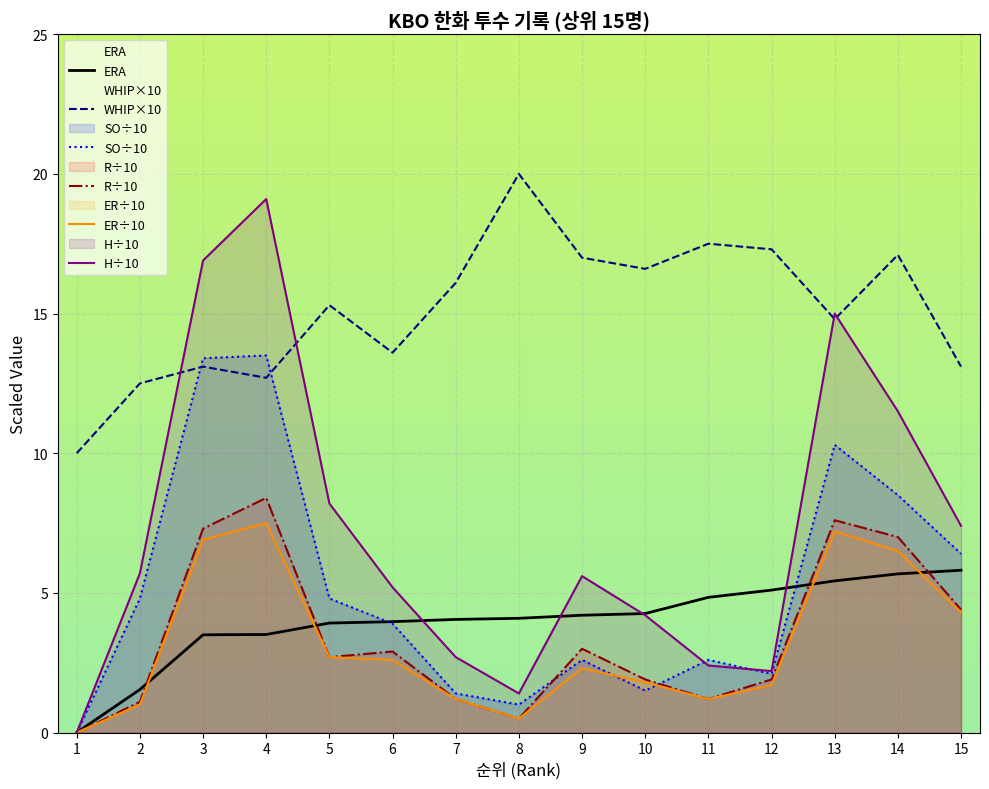

True or false: ERA and WHIP cross at least once.

False